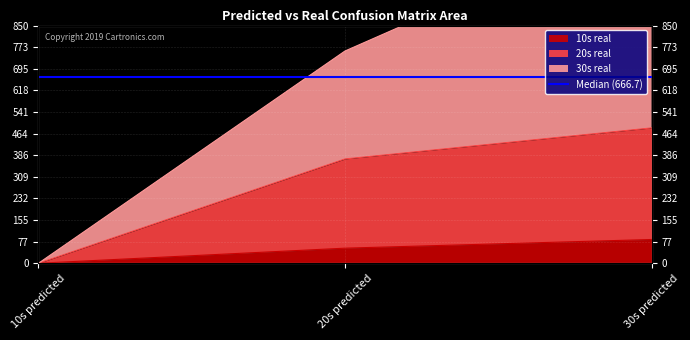

Reading right to left, list all the values displayed in this chart.

10s real: 30s predicted=85	20s predicted=54	10s predicted=0
20s real: 30s predicted=484	20s predicted=373	10s predicted=0
30s real: 30s predicted=1241	20s predicted=759	10s predicted=0